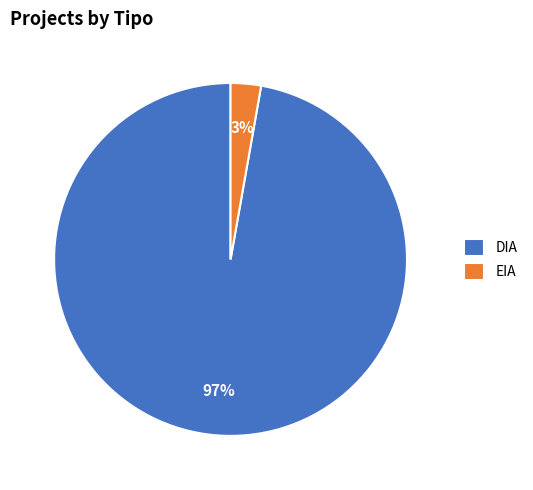

To the nearest percent, what is the average slice percentage?

50%